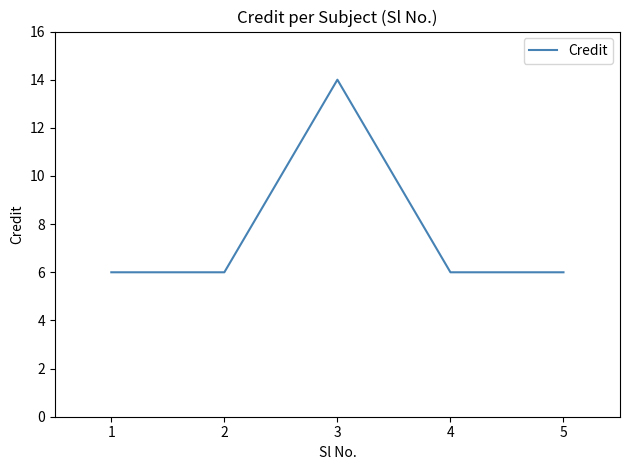

Which label corresponds to the largest value in the chart?

3